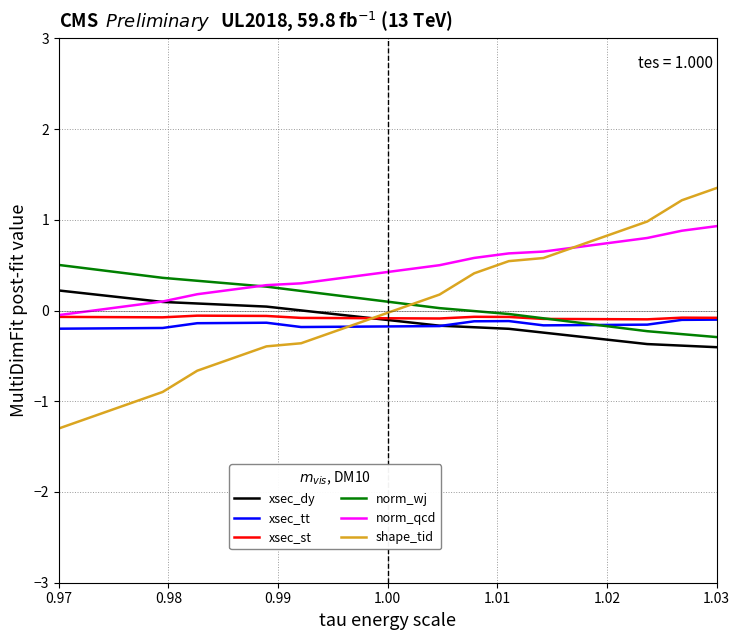

Which series has the largest total across all categories?

norm_qcd